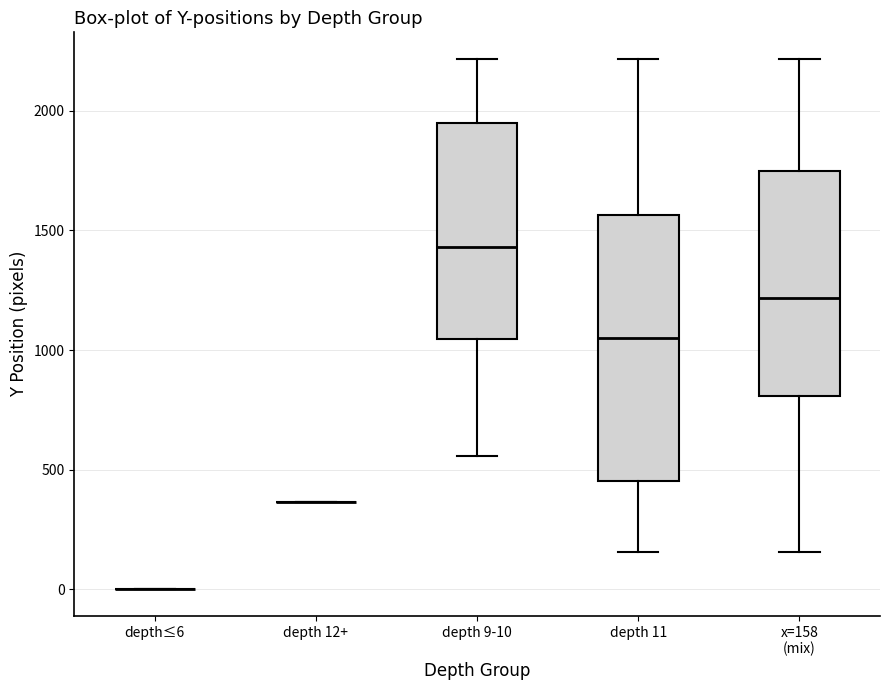

Reading left to right, transcribe this box plot: for each box, give where its median line is, the range the box spans, and where its two whiskers end, as read against the y-axis. The values are not printed on the chart, so give them approximately, as read against the axis.

depth≤6: box collapsed to a line at 0, whiskers 0 to 0
depth 12+: box collapsed to a line at 350, whiskers 350 to 350
depth 9-10: median 1450, box 1050 to 1950, whiskers 550 to 2200
depth 11: median 1050, box 450 to 1550, whiskers 150 to 2200
x=158 (mix): median 1200, box 800 to 1750, whiskers 150 to 2200